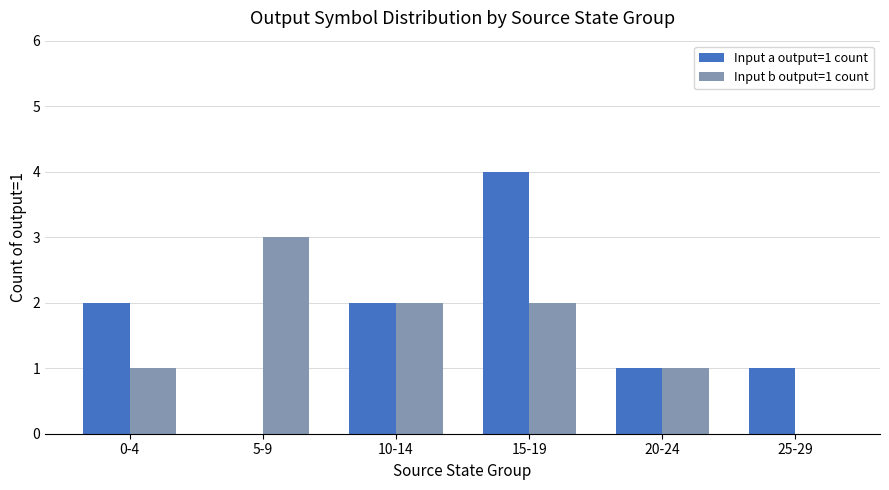

What are all the series names shown in the legend?

Input a output=1 count, Input b output=1 count